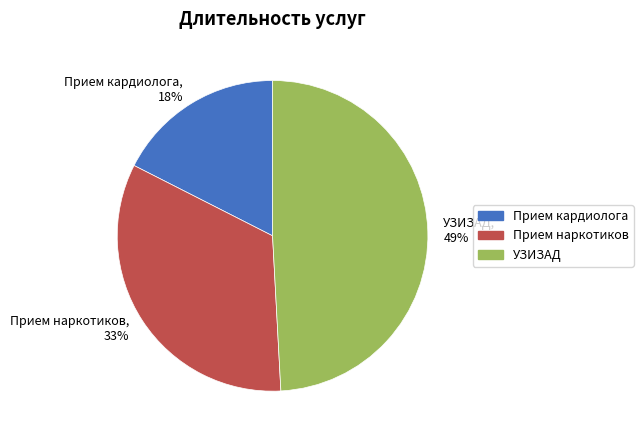

Which category has the biggest portion of the pie?

УЗИЗАД